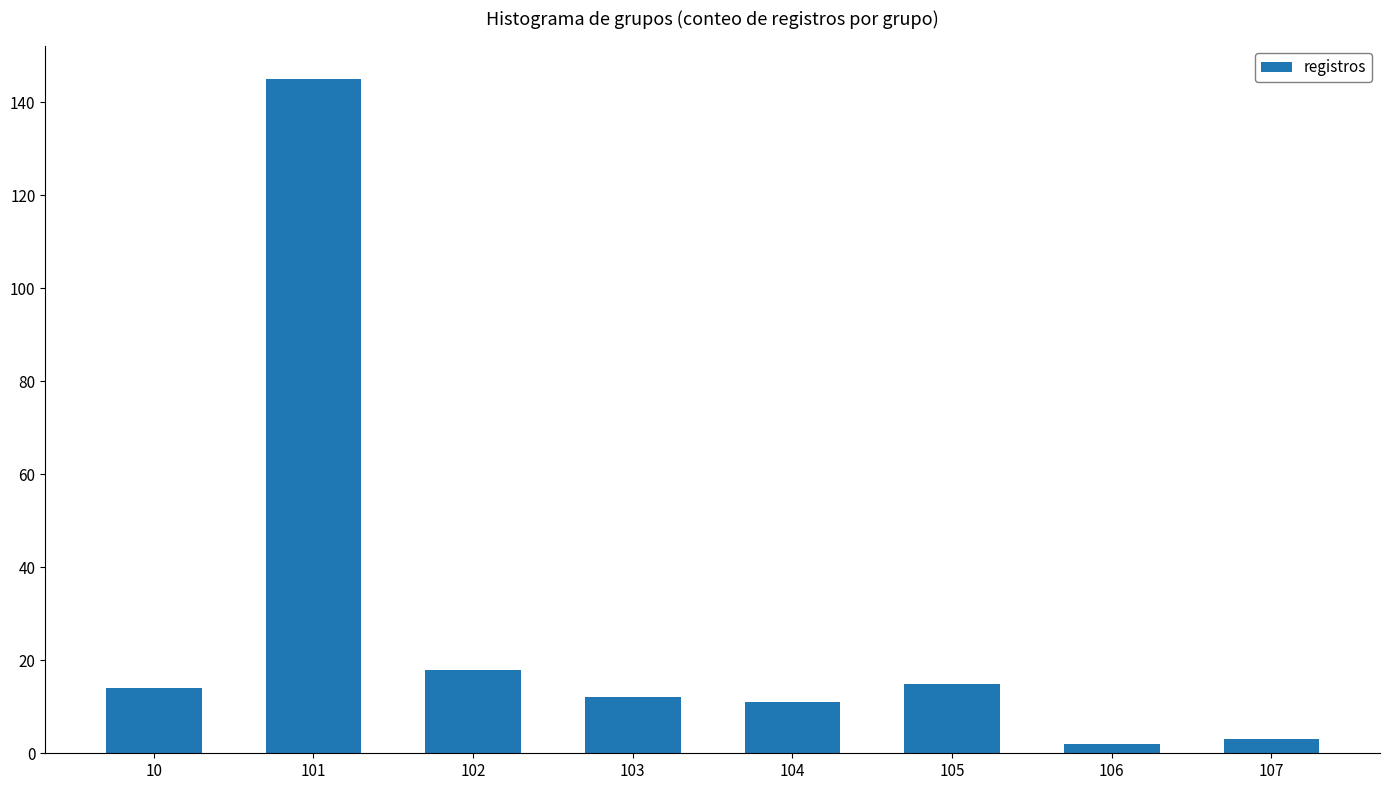

How many bars are there in total?

8